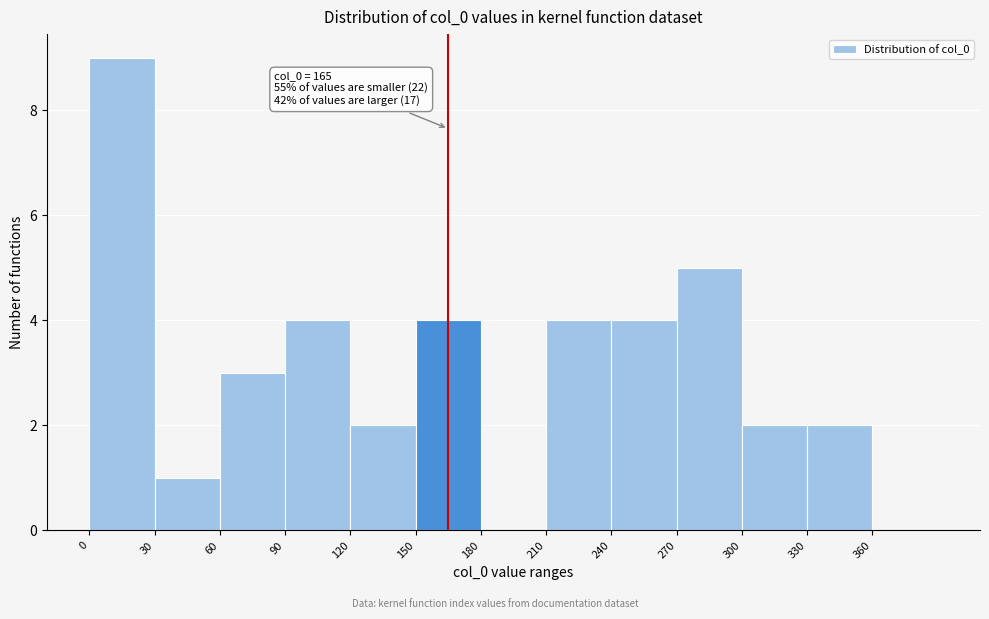

Over which range of the x-axis is the bar tallest?

0 to 30